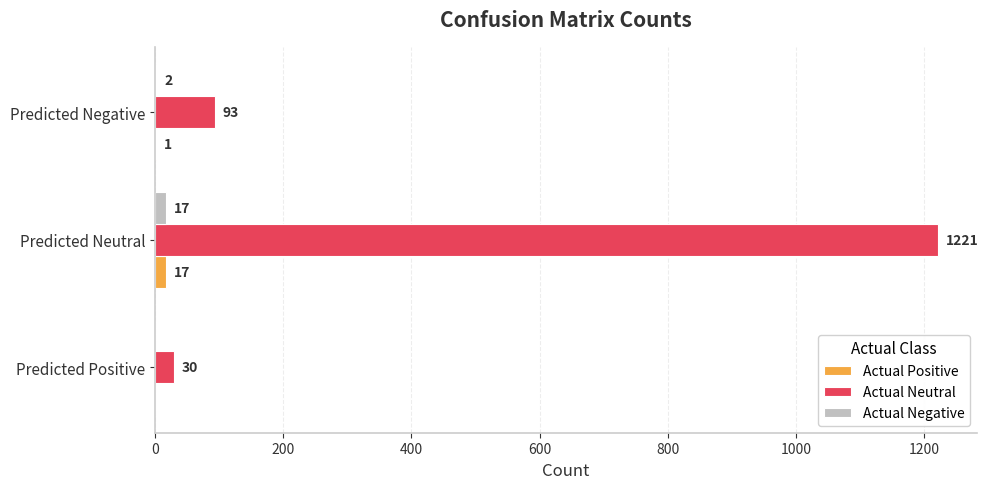

Which category has the highest value in the Actual Positive series?

Predicted Neutral